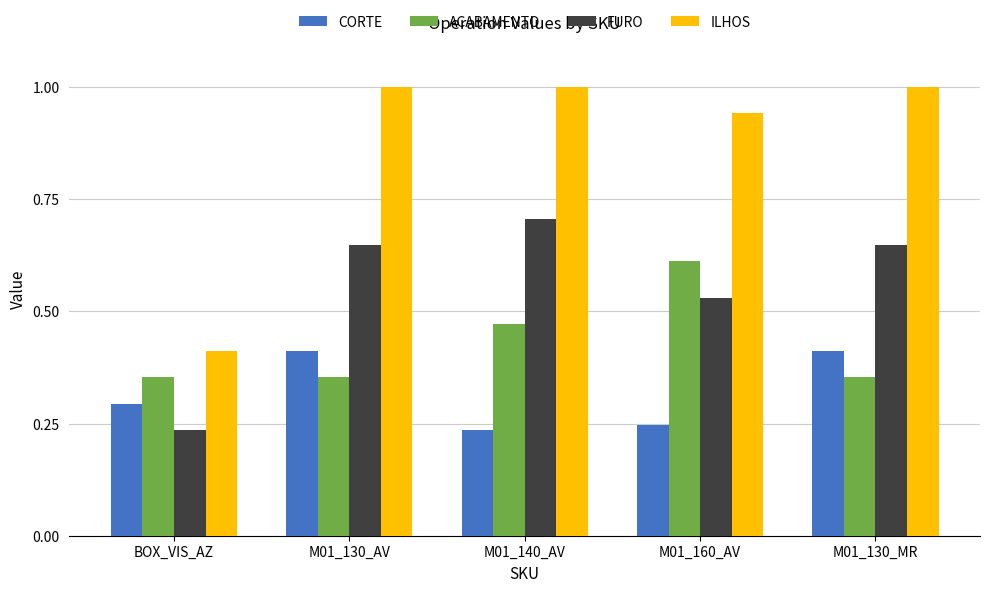

What position from the left is M01_160_AV?

4